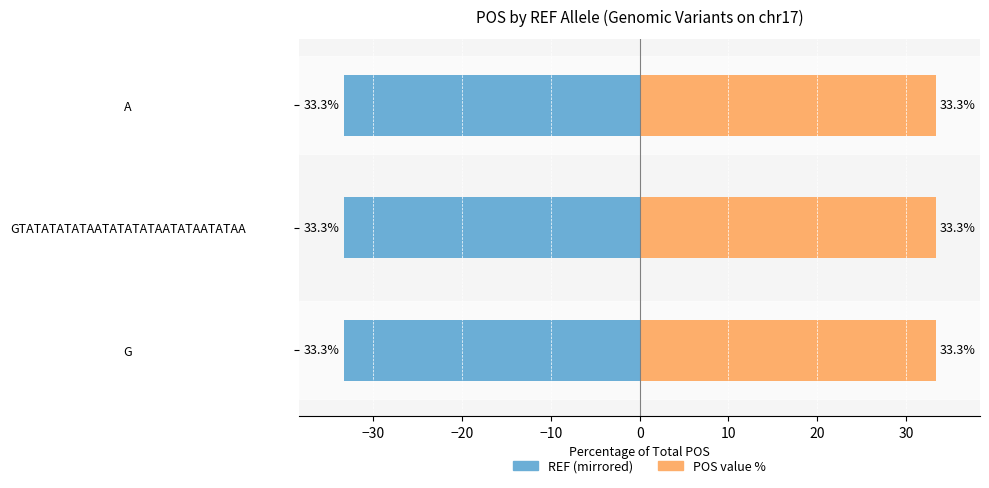

Rank the series at −20 from highest to lowest value.

Right (POS), Left (REF)